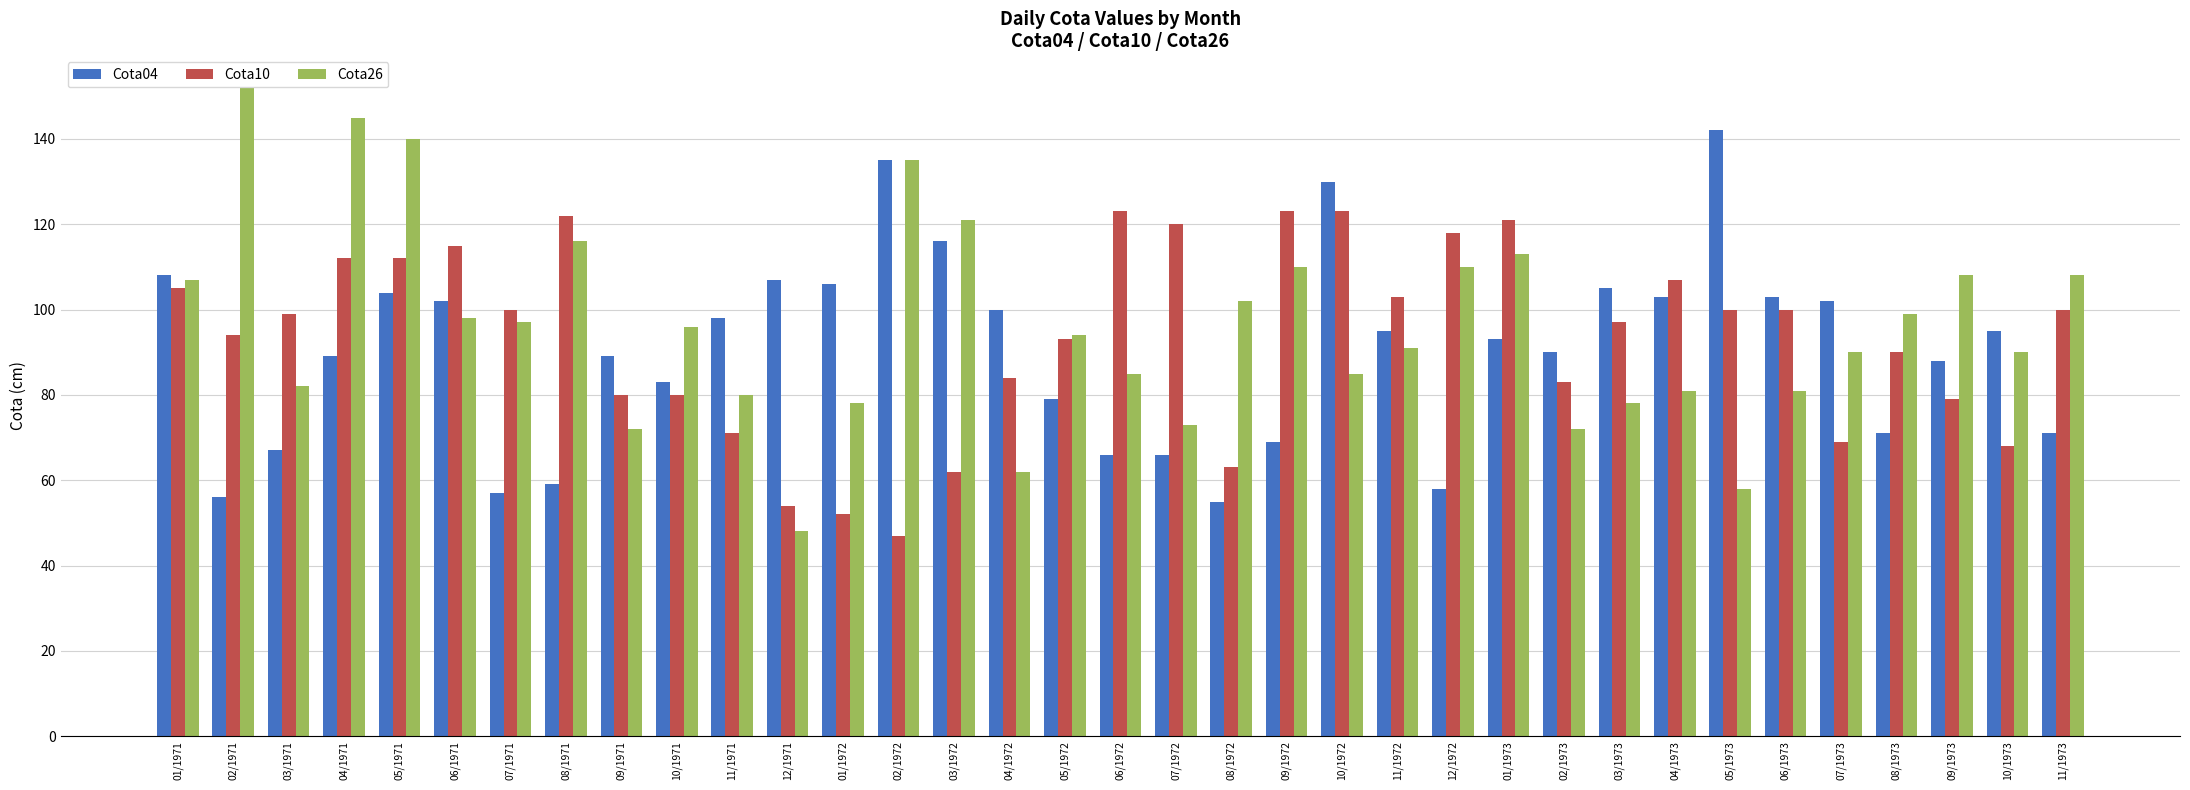

Which series has the widest spread of values?

Cota26